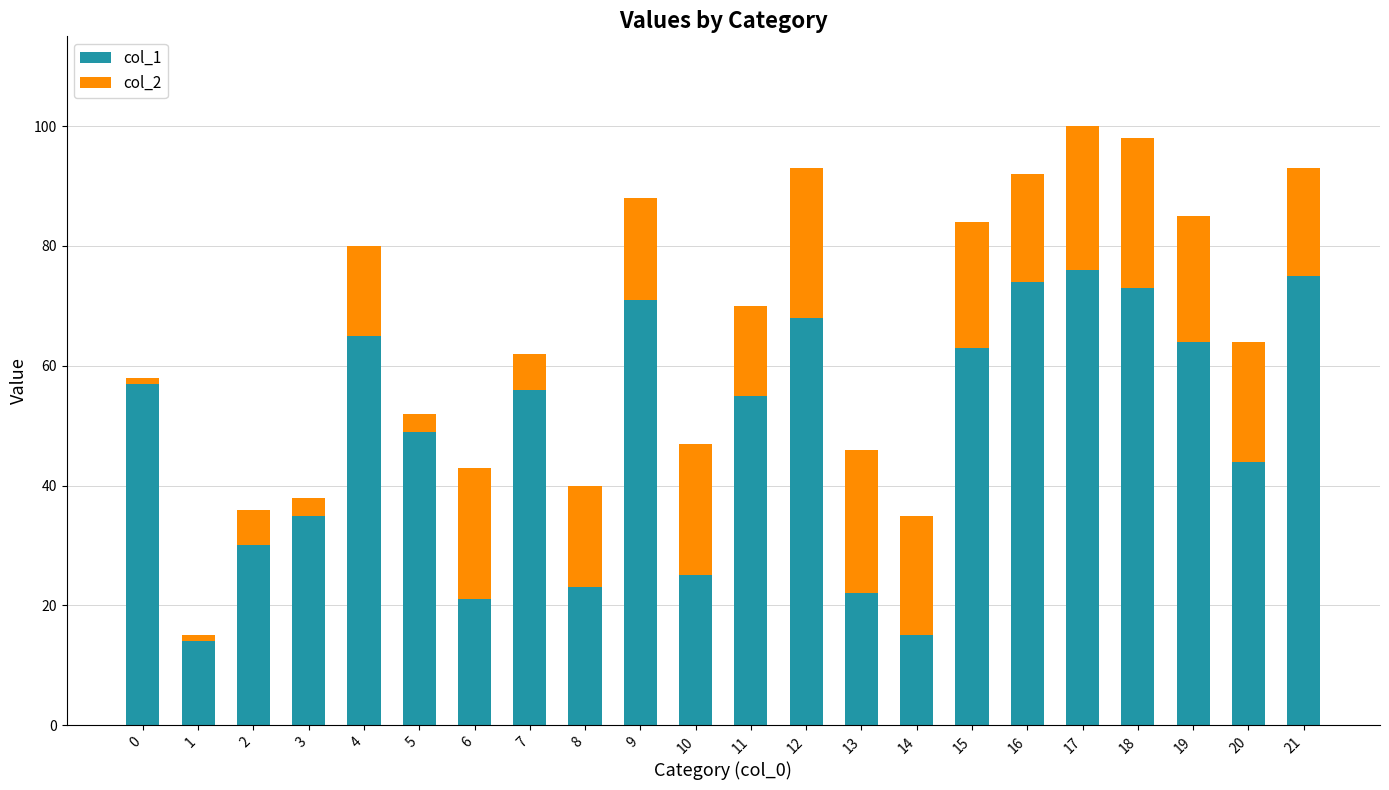

True or false: col_1 has a value of 15 at 20.

False